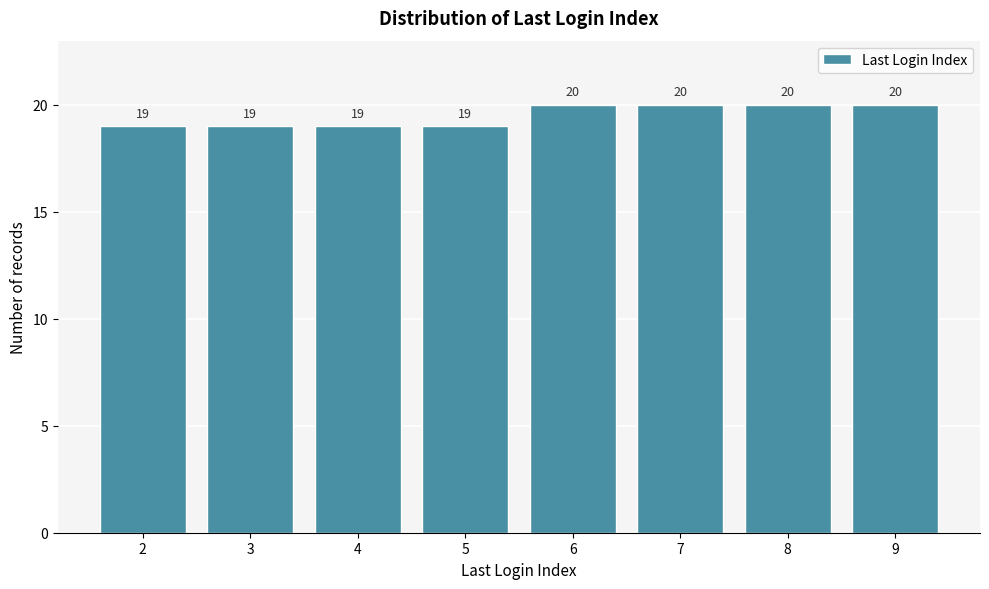

Reading right to left, list all the values displayed in this chart.

9=20	8=20	7=20	6=20	5=19	4=19	3=19	2=19